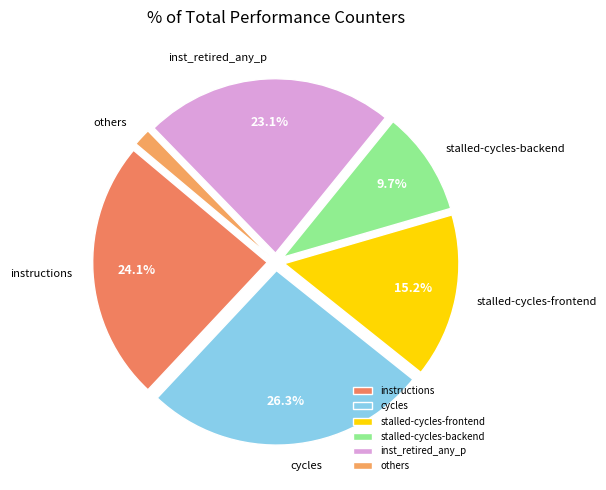

What is the ratio of the value at stalled-cycles-backend to the value at inst_retired_any_p?

0.4